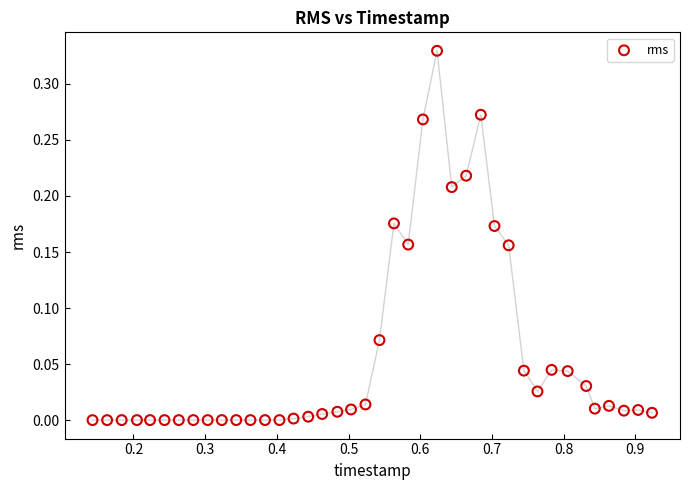

What is the range of X values (max minus min)?

0.8